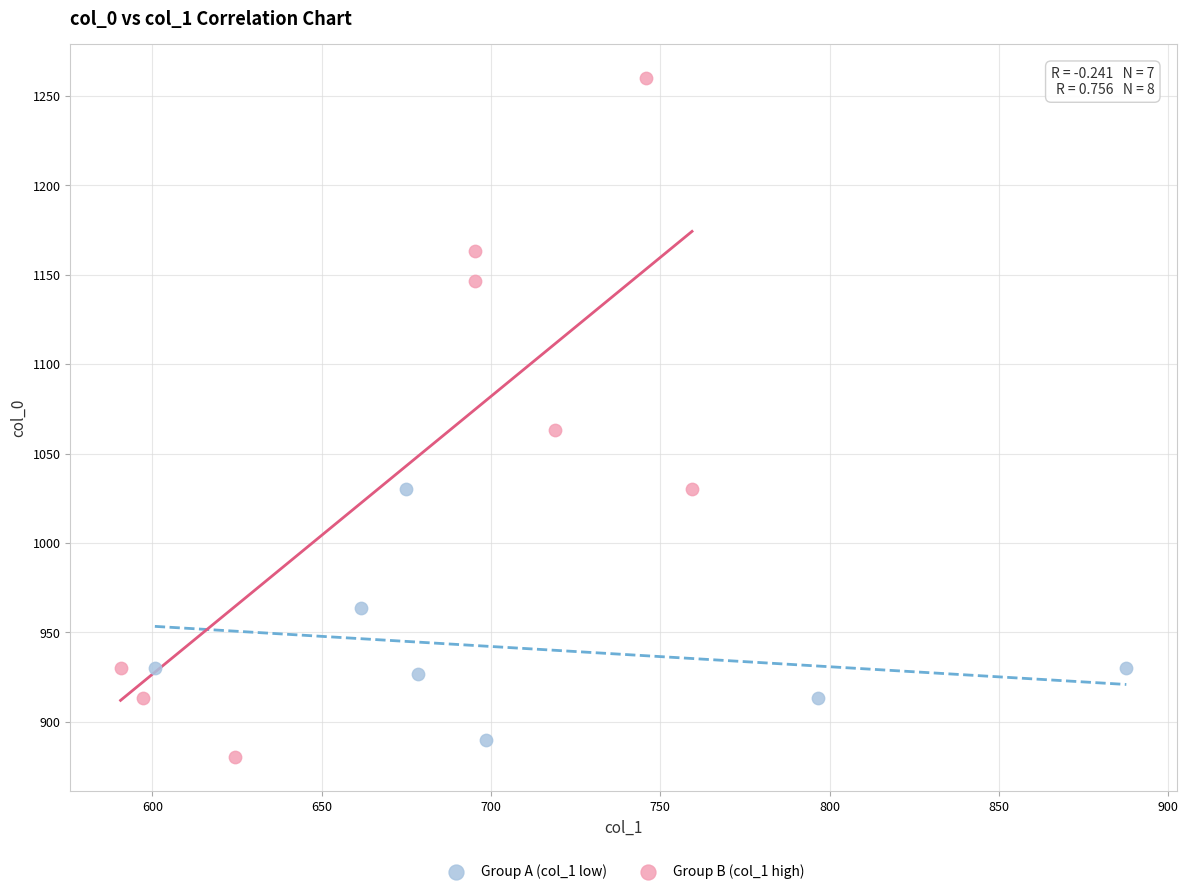

Which series has the largest Y range (max minus min)?

Group B (col_1 high)